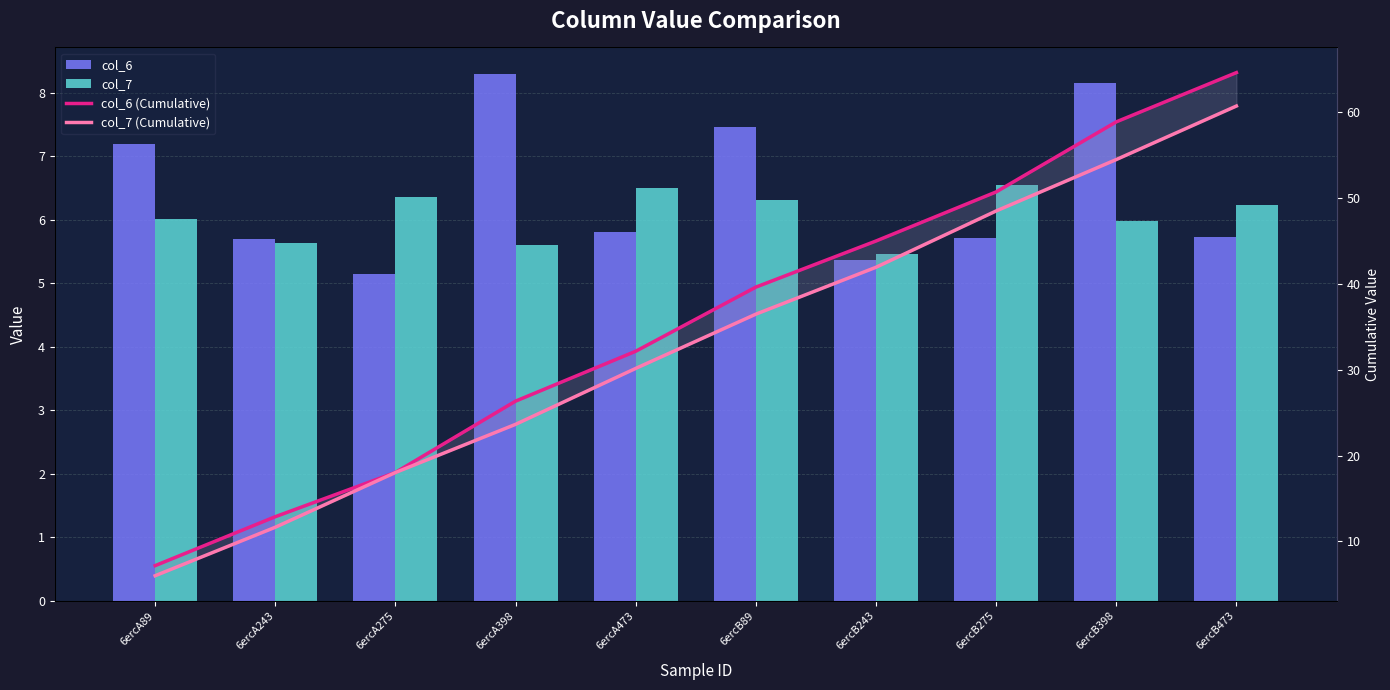

What is the label of the 4th bar from the left?

6ercA398